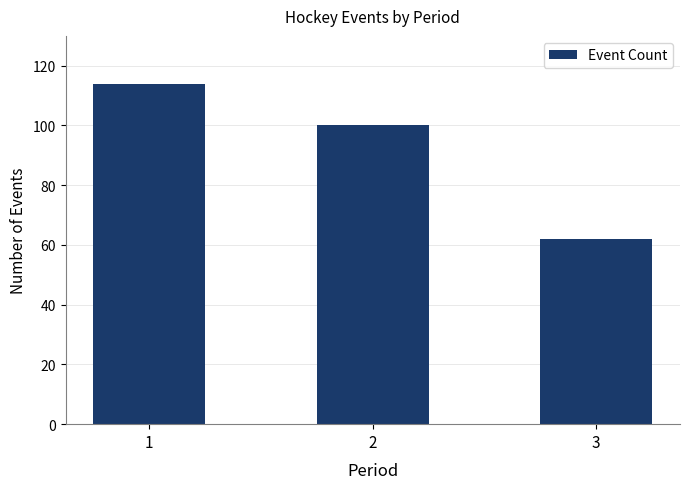

Reading right to left, transcribe all the data shown in this chart.

3=62	2=100	1=114